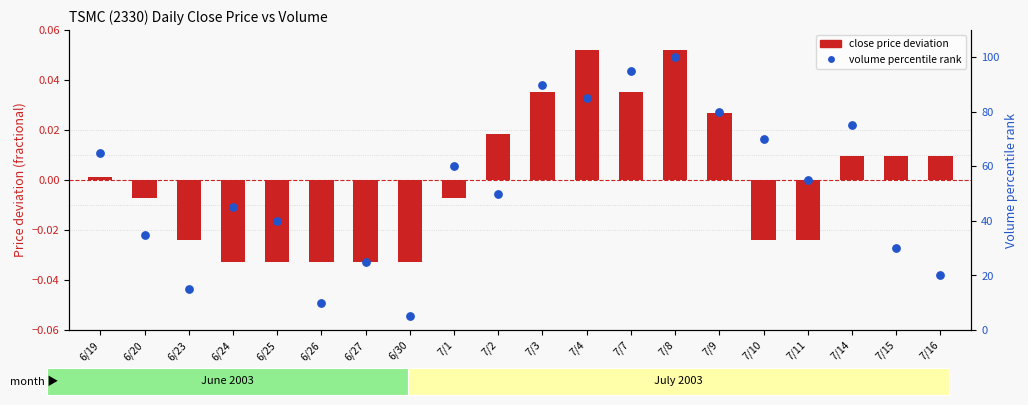

Which series contains the lowest Y value?

close price deviation